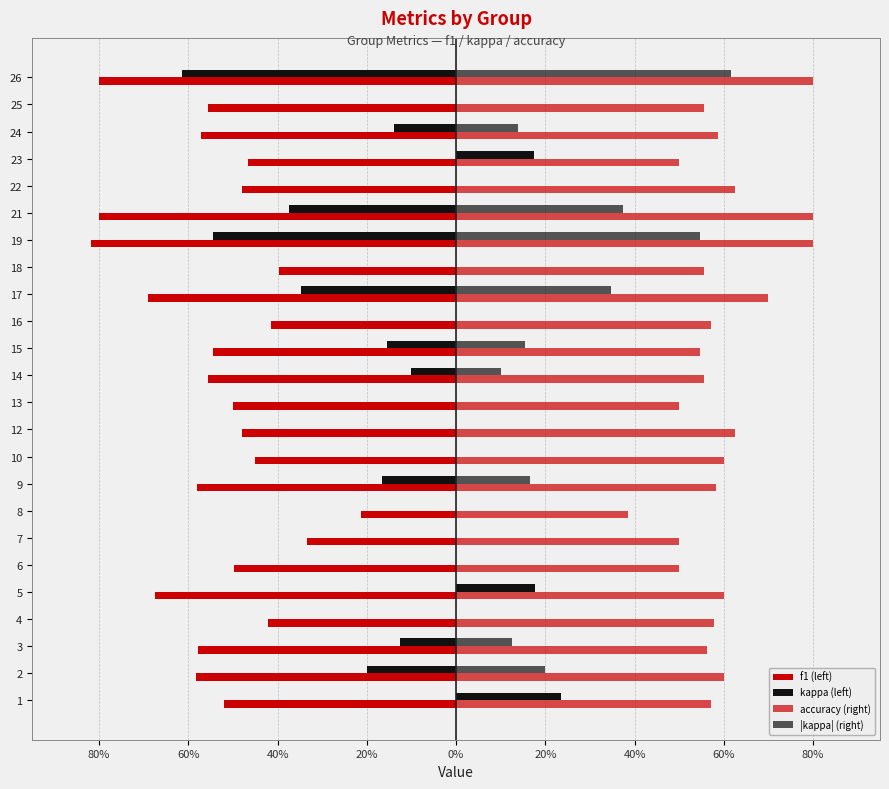

What is the average value of the kappa (left) series?

-0.1